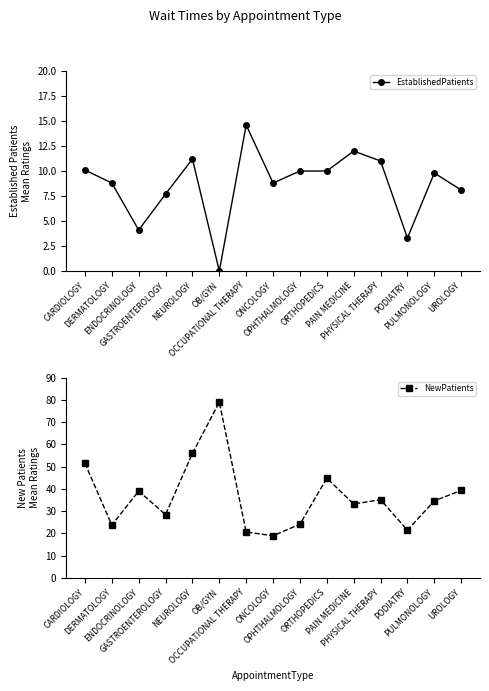

True or false: NewPatients and EstablishedPatients cross at least once.

False